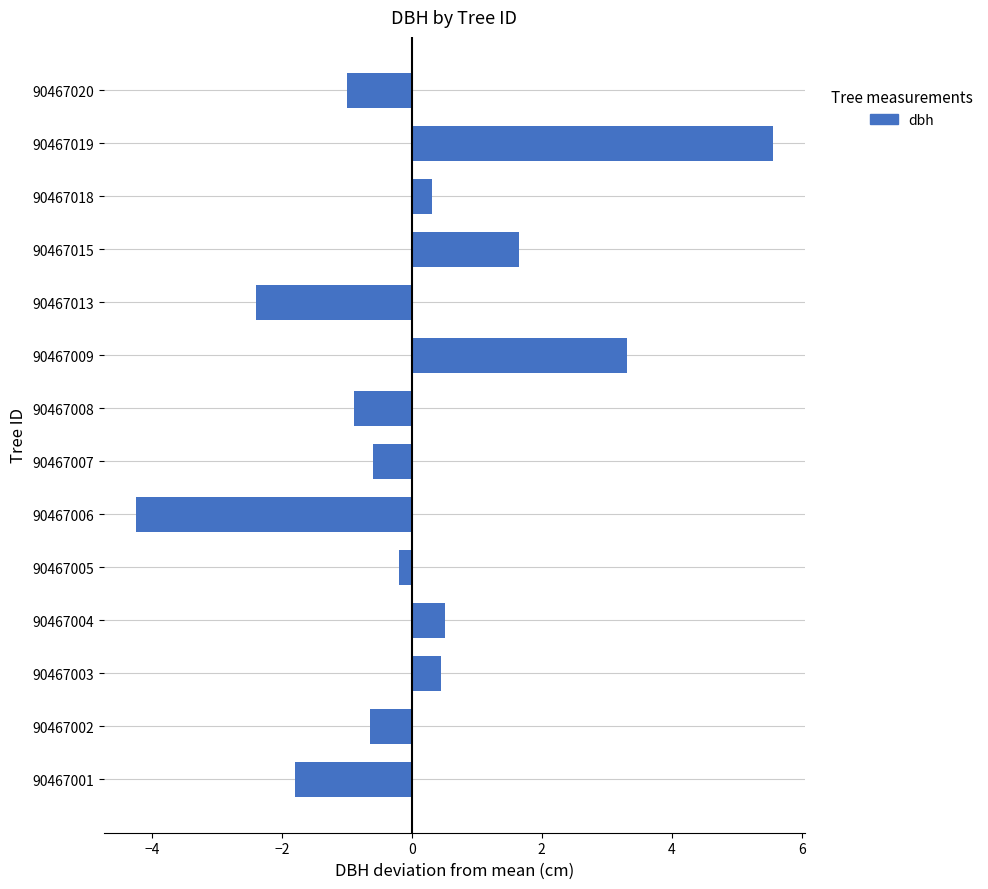

What is the greatest value displayed?

5.6